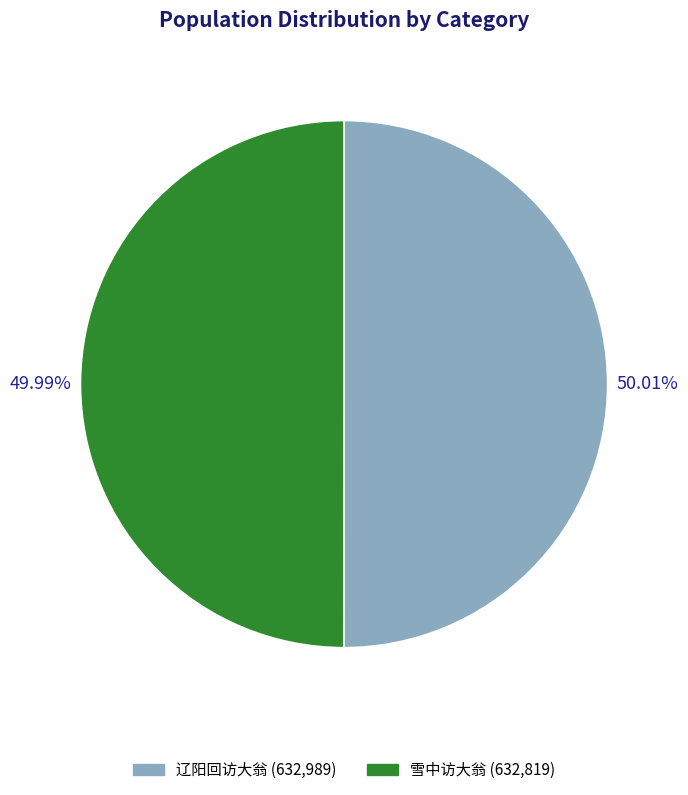

Does any single category account for the majority?

Yes